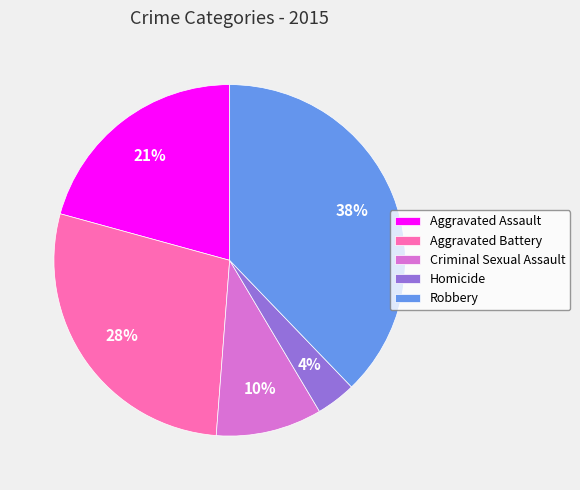

Is the sum of Aggravated Assault and Criminal Sexual Assault greater than half?

No